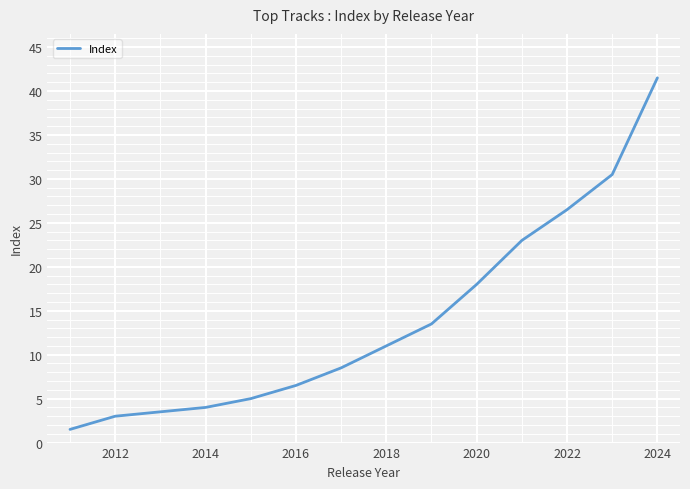

What is the smallest value displayed?

1.5